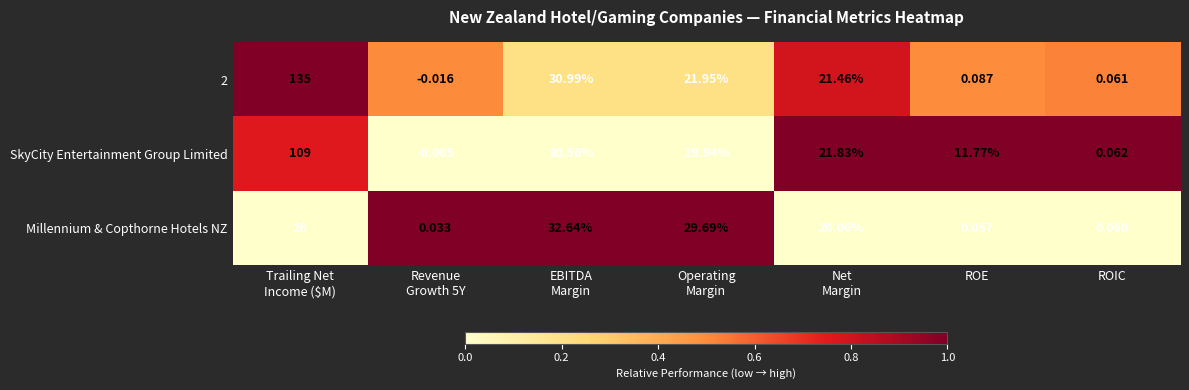

Count the number of categories in the chart.

7